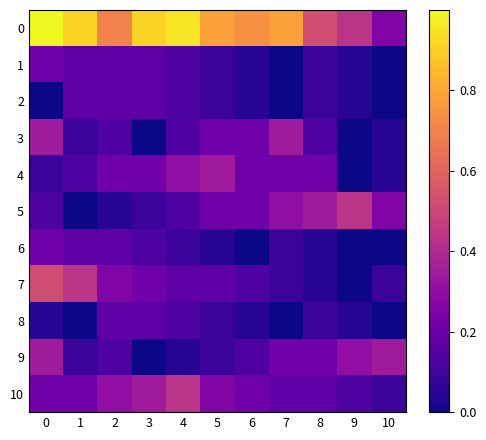

At how many categories does at least one series exceed 0?

11